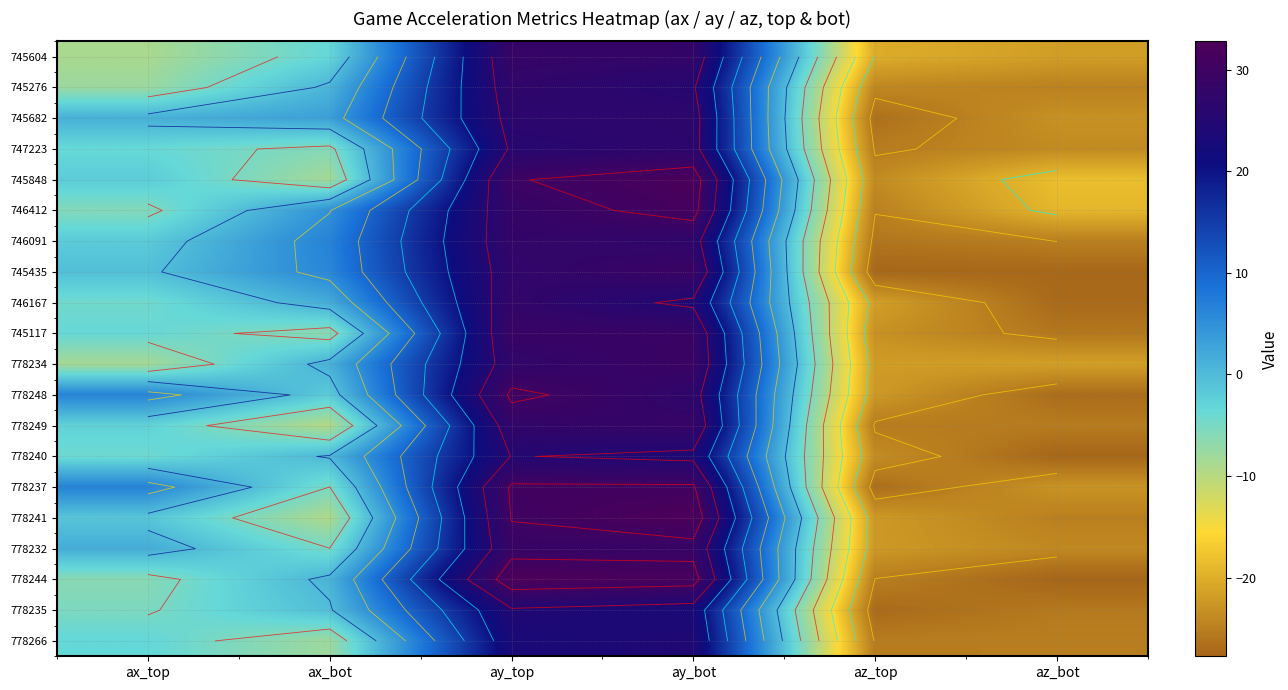

What is the difference between the 778244 values at ax_top and ax_bot?

7.1